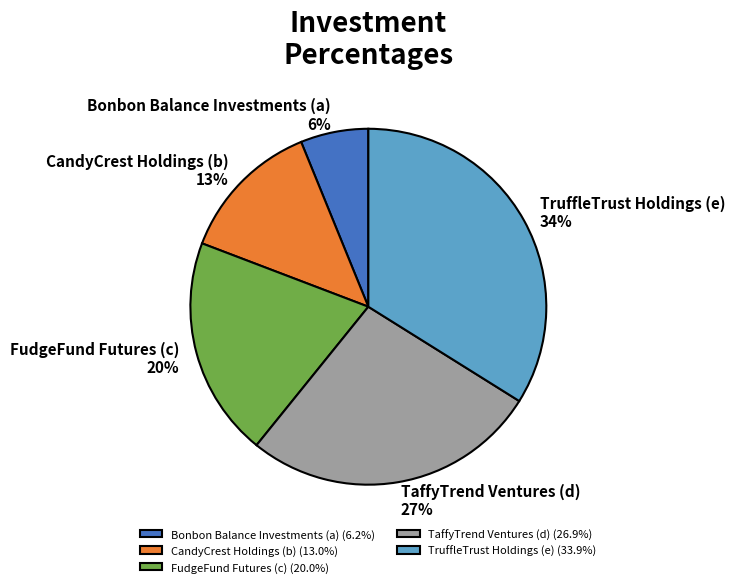

True or false: FudgeFund Futures (c) accounts for 13% of the total.

False